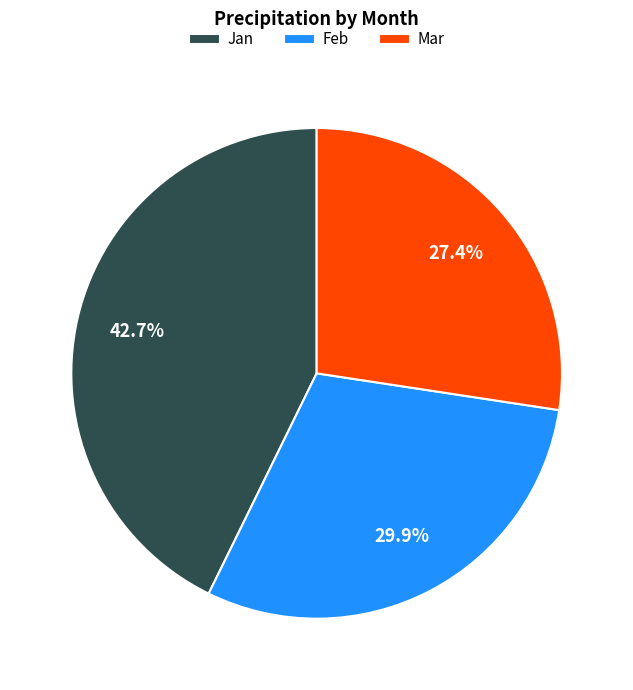

Is it true that Jan is 43% of the pie?

True